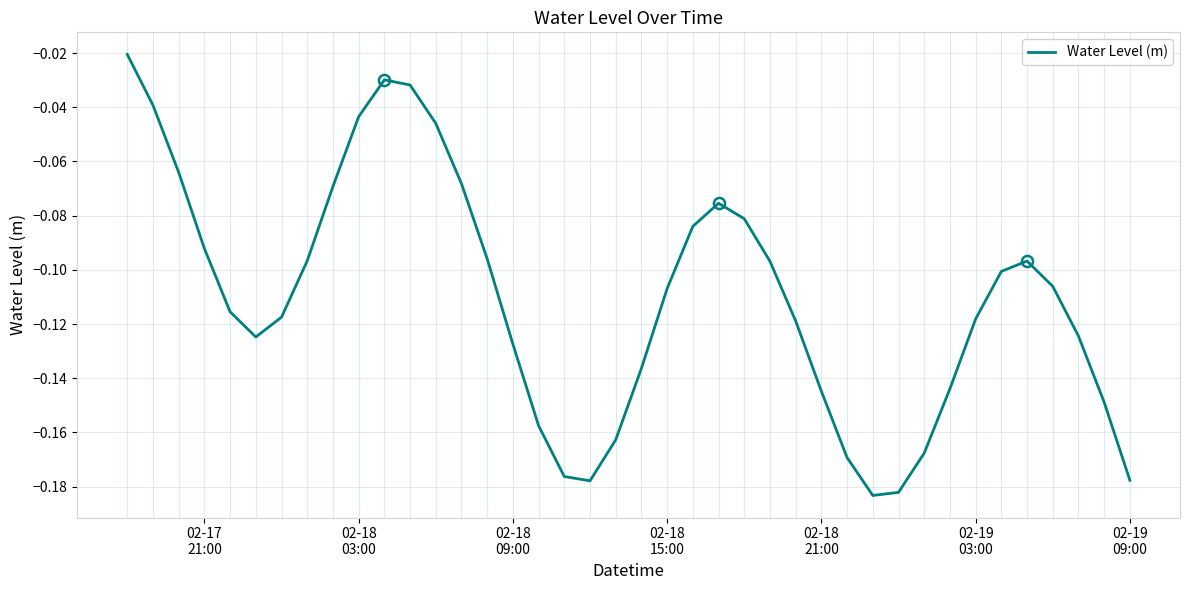

How many lines are shown in the chart?

1